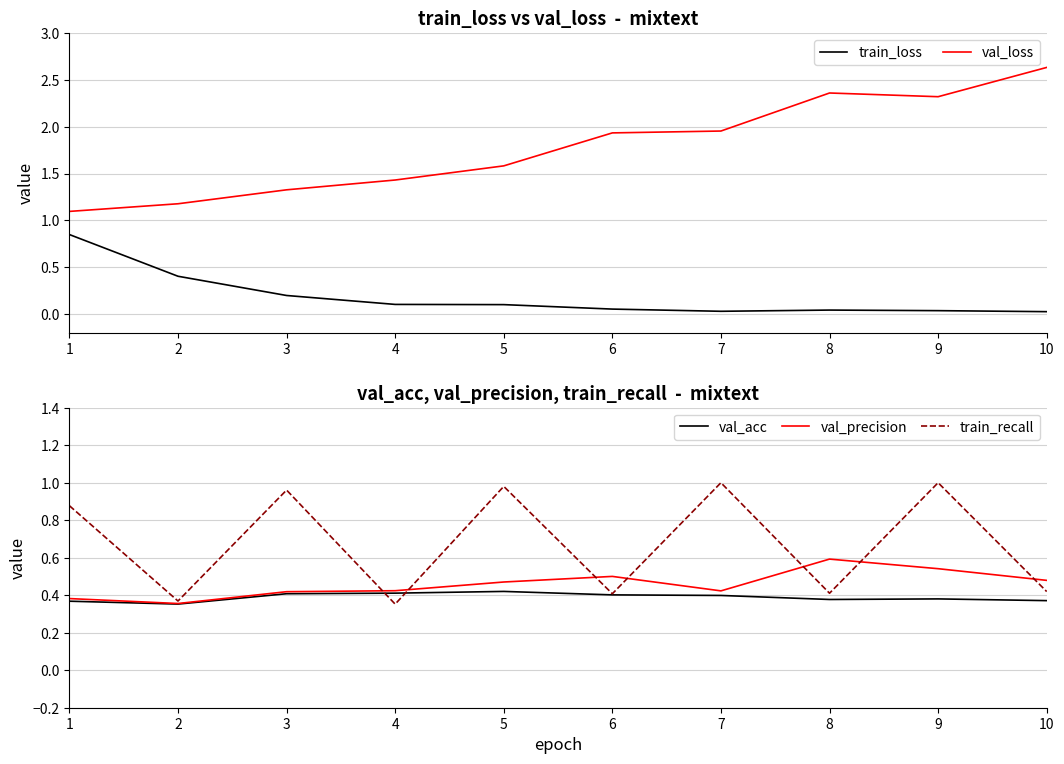

List the series in order of their peak value, lowest first.

val_acc, val_precision, train_loss, train_recall, val_loss